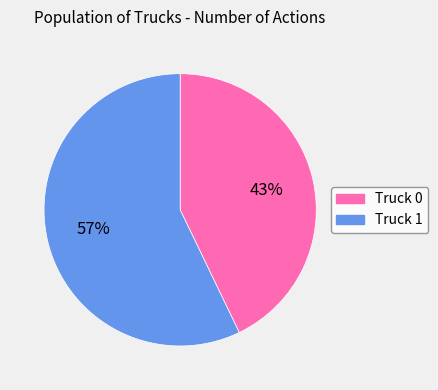

The Truck 1 slice represents 49% of the pie. True or false?

False